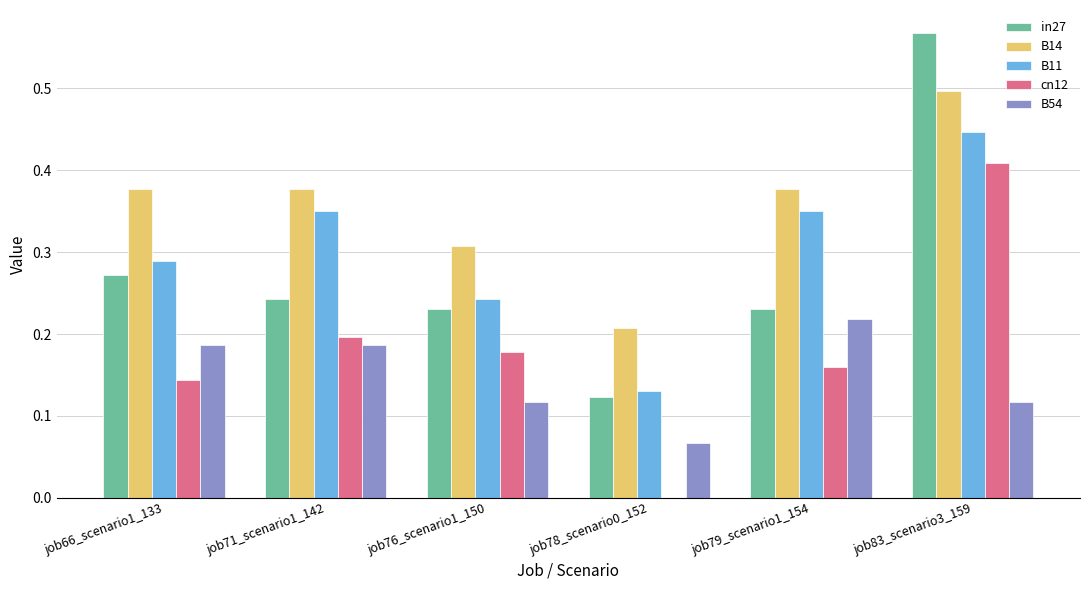

What is the sum of all in27 values?

1.7